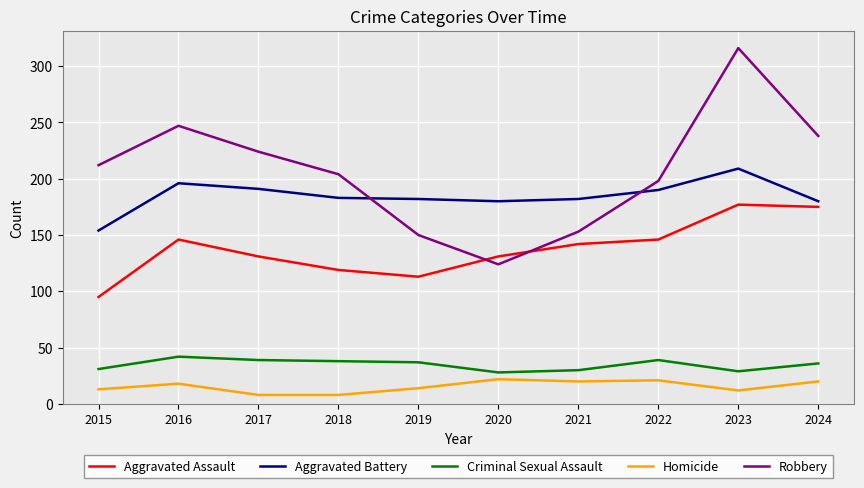

Count the number of categories in the chart.

10